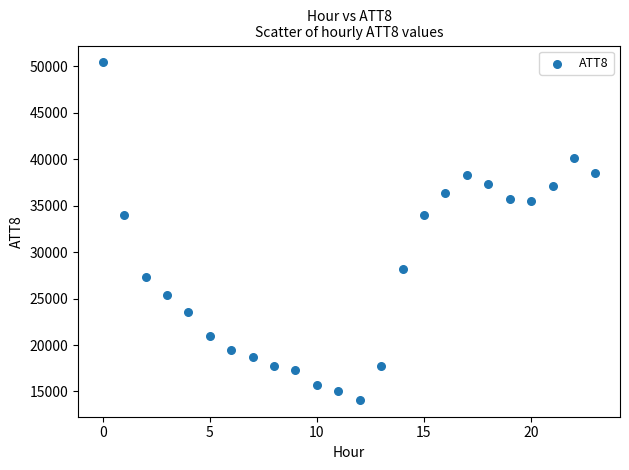

What is the range of Y values (max minus min)?

36300